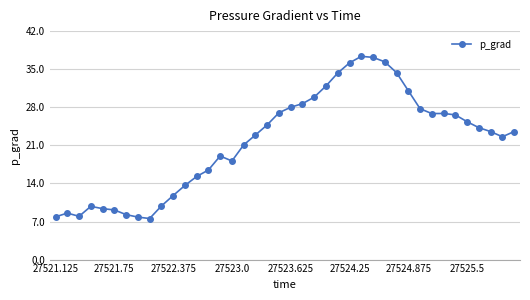

How many distinct data groups are displayed?

1